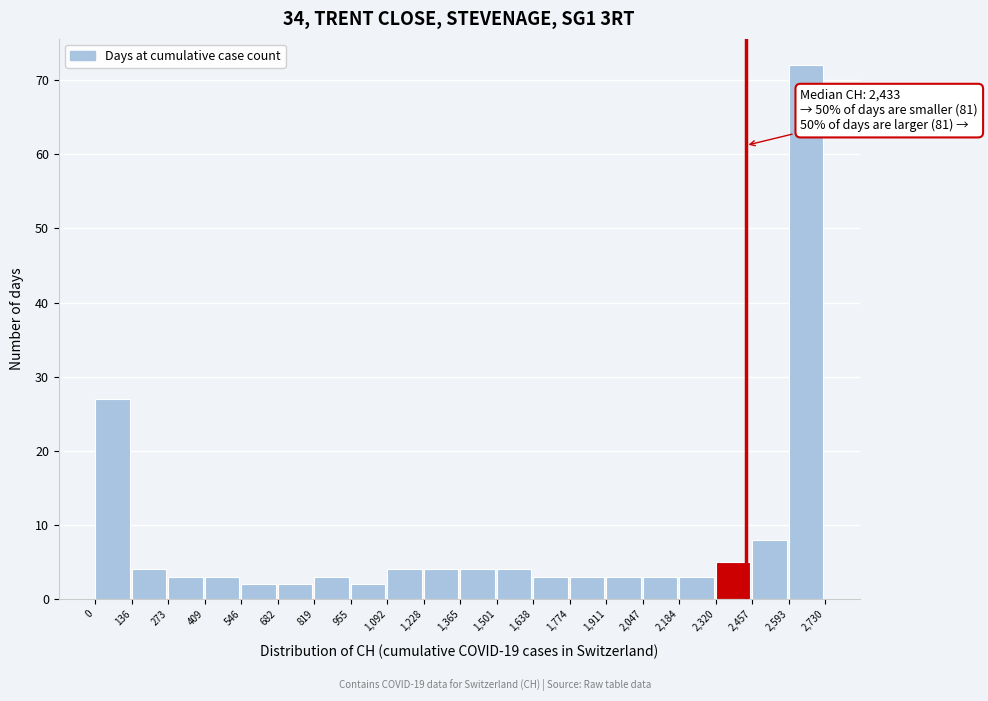

Over which range of the x-axis is the bar tallest?

2,593 to 2,730